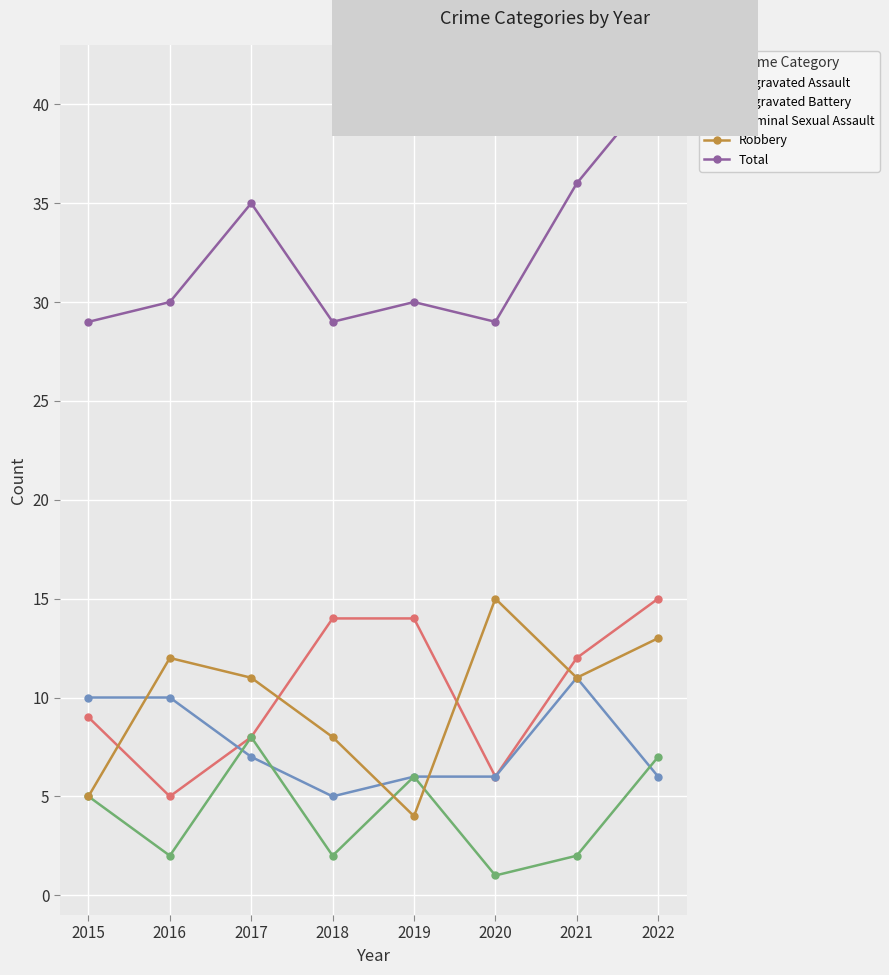

Is it true that Criminal Sexual Assault equals 1 at 2020?

True